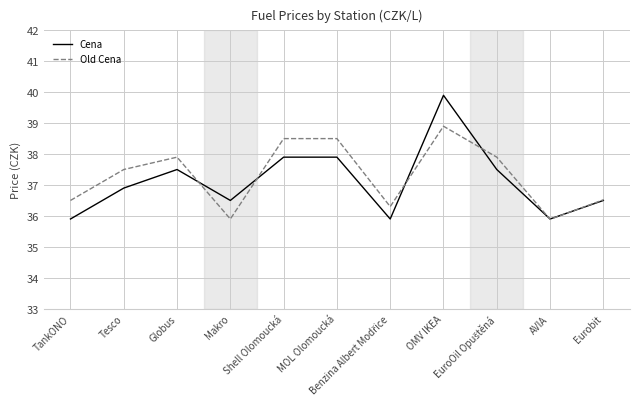

Where is the first local minimum for Cena?

Makro